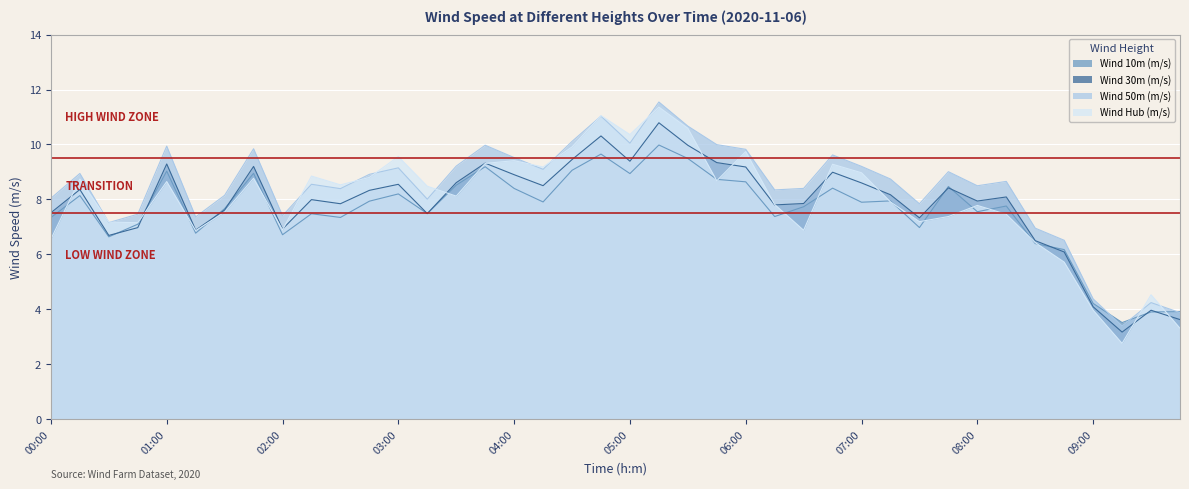

At which category is the sum across all series the highest?

05:15